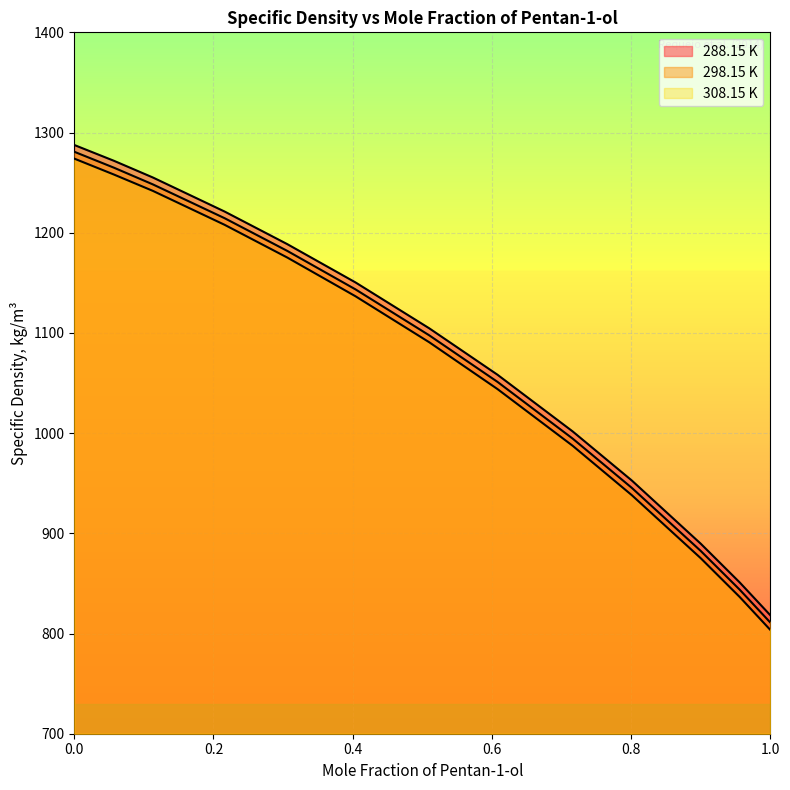

What is the value of the 288.15 K point at the 12th from the left?

851.0